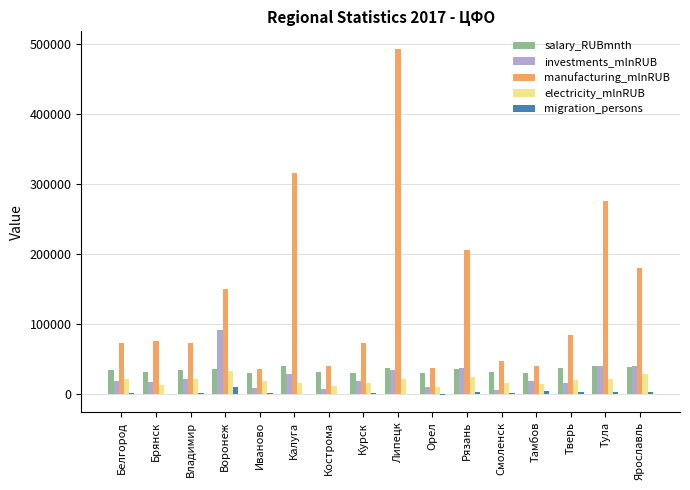

What is the maximum value shown in the chart?

493402.1